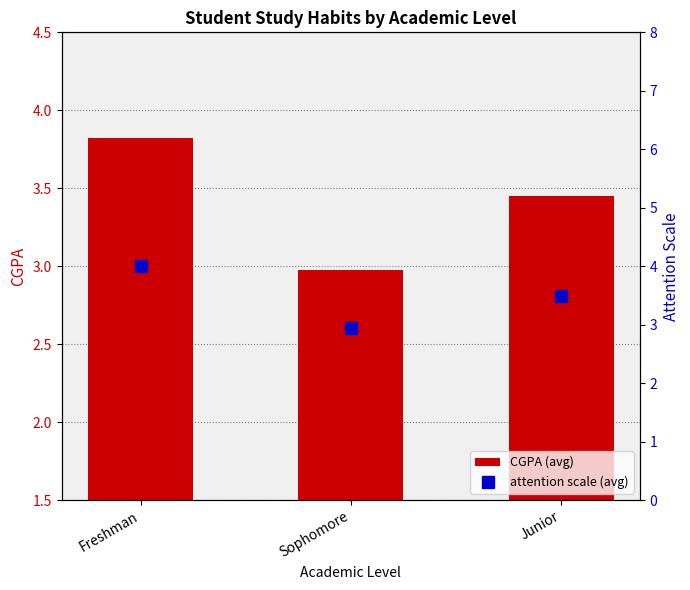

What is the sum of all CGPA (avg) values?

10.3